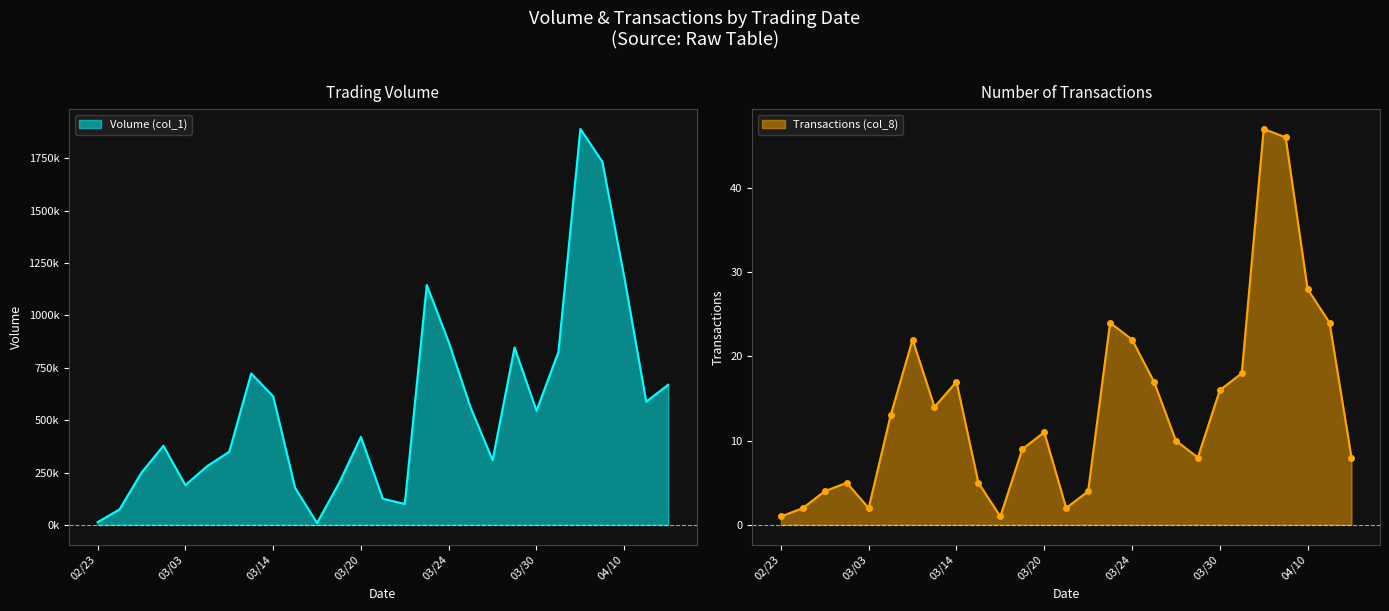

Reading left to right, transcribe all the data shown in this chart.

Volume (col_1): 13000	74000	249000	378000	190000	281000	349000	723000	614000	177000	9000	199000	420000	125000	100000	1145000	873000	560000	309000	847000	545000	826000	1890000	1734000	1182000	588000	669000
Transactions (col_8): 1	2	4	5	2	13	22	14	17	5	1	9	11	2	4	24	22	17	10	8	16	18	47	46	28	24	8